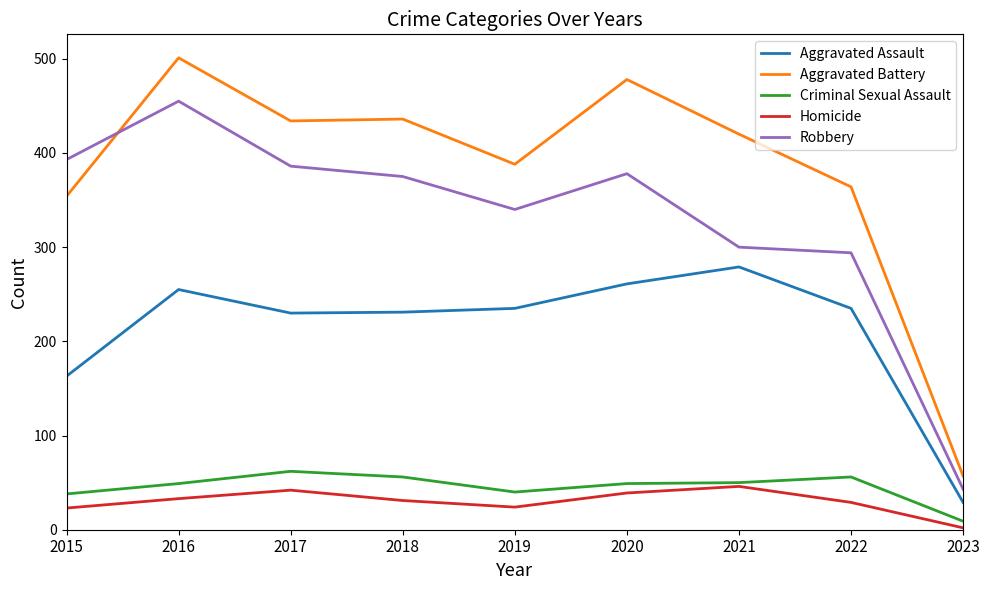

Where is the first local maximum for Homicide?

2017